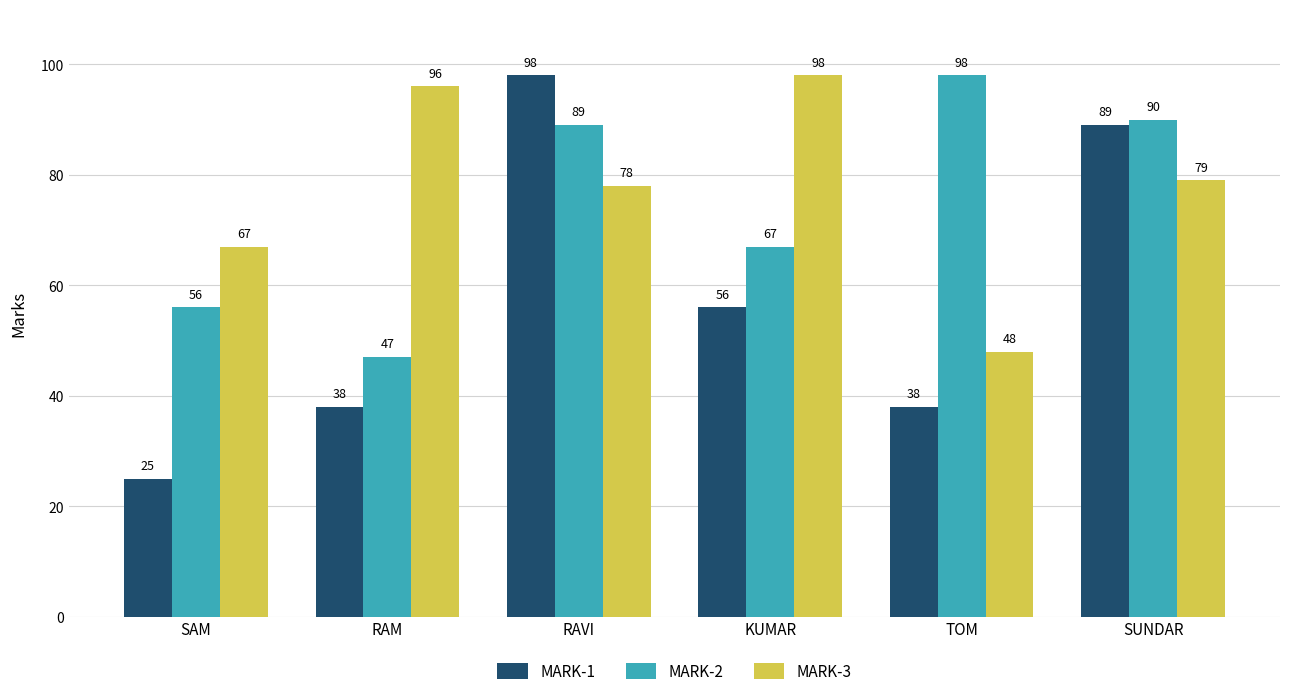

What is the difference between the second highest and second lowest values in the MARK-3 series?

29